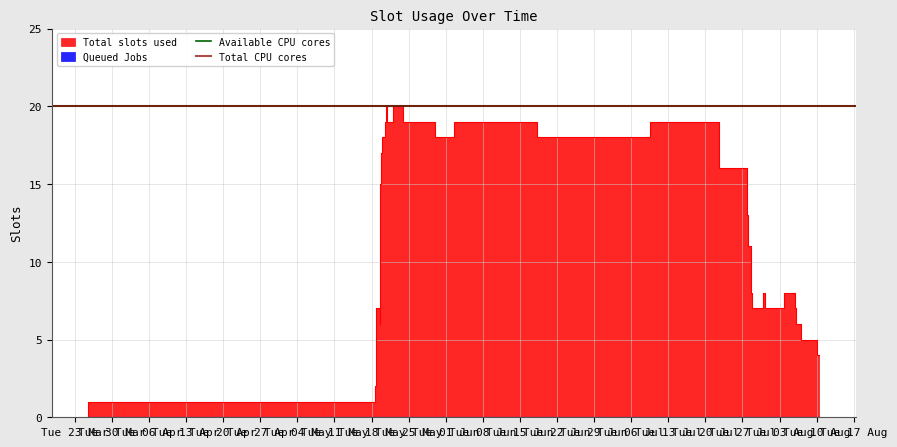

What is the difference between the second highest and minimum values?

20